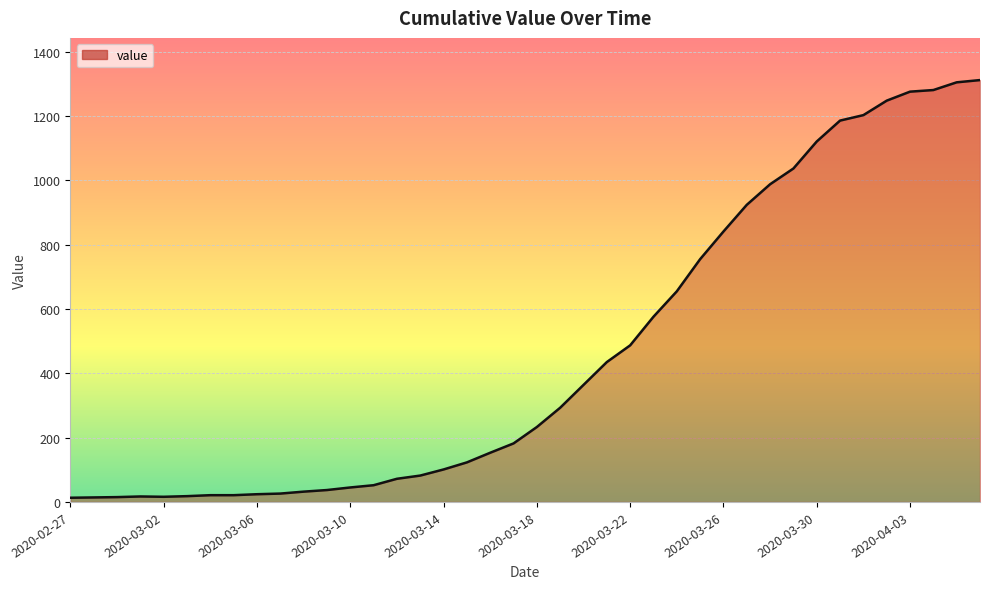

What is the difference between the maximum and minimum values?

1299